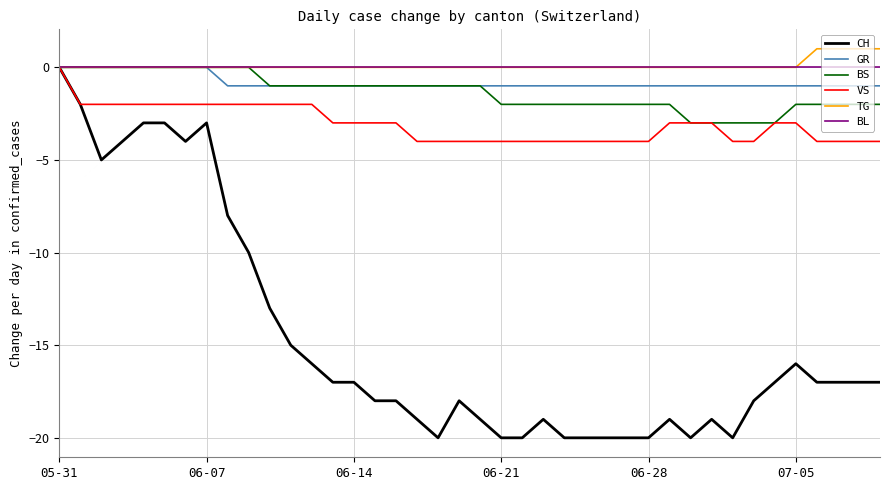

Is this an area chart (filled region under the line)?

No